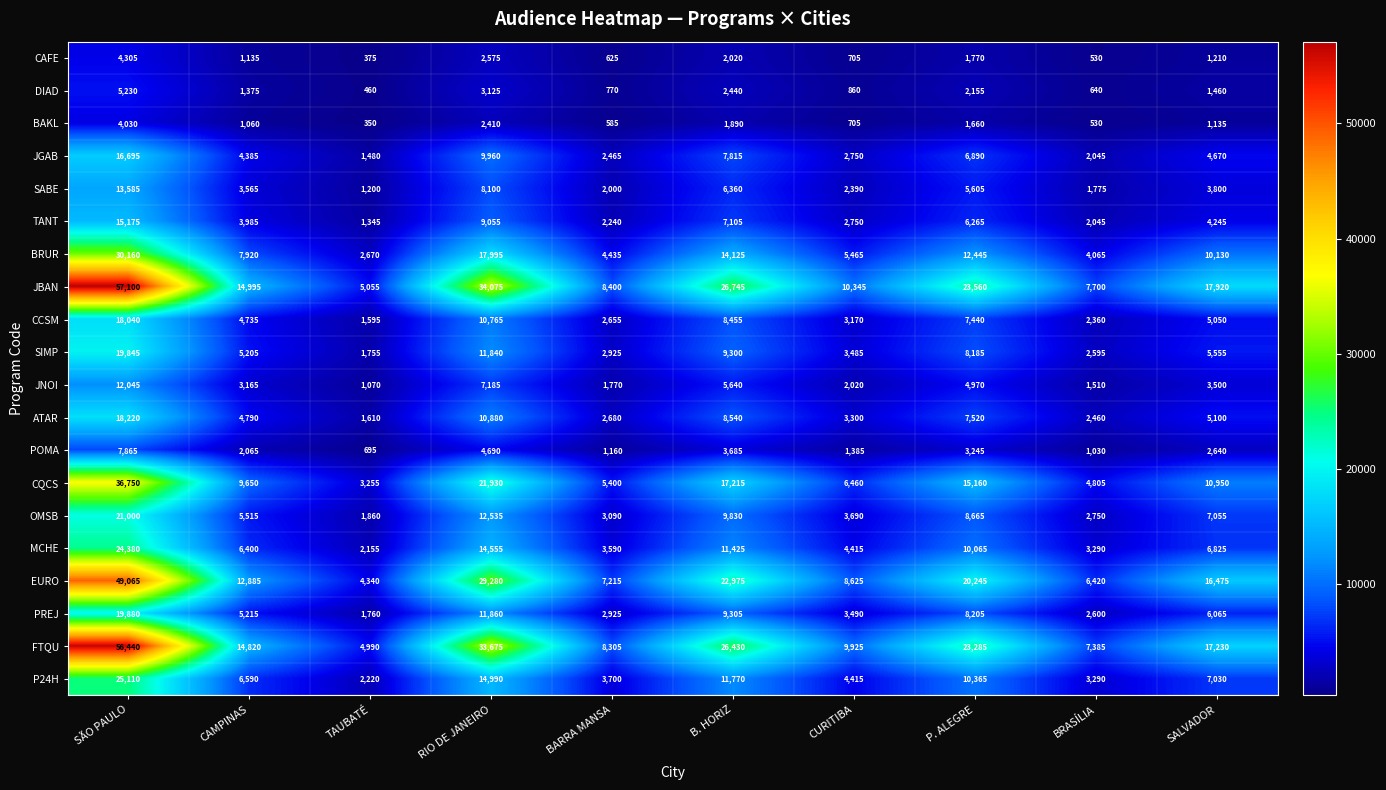

Between TAUBATÉ and CURITIBA, which series saw the biggest shift?

JBAN